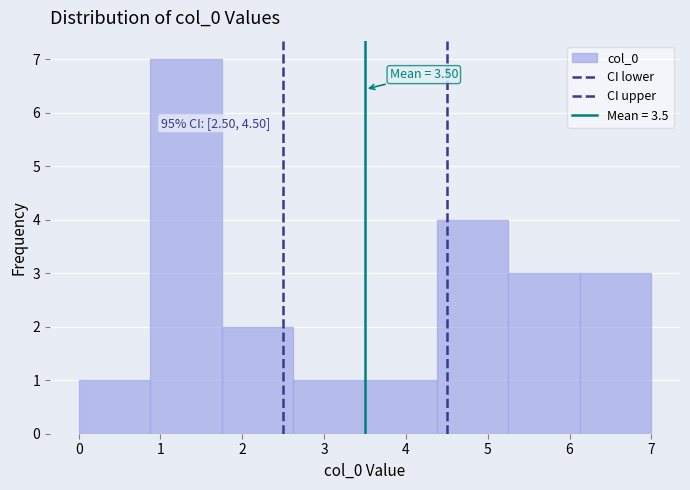

Over which range of the x-axis is the bar tallest?

0.9 to 1.8